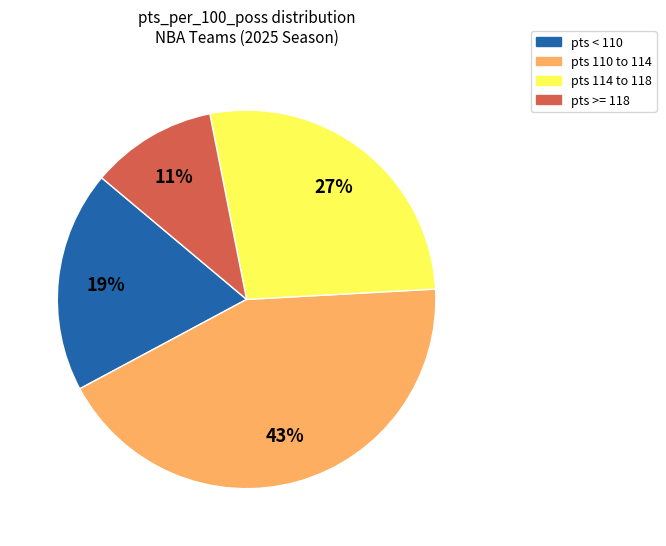

To the nearest percent, what portion does pts 114 to 118 represent?

27%